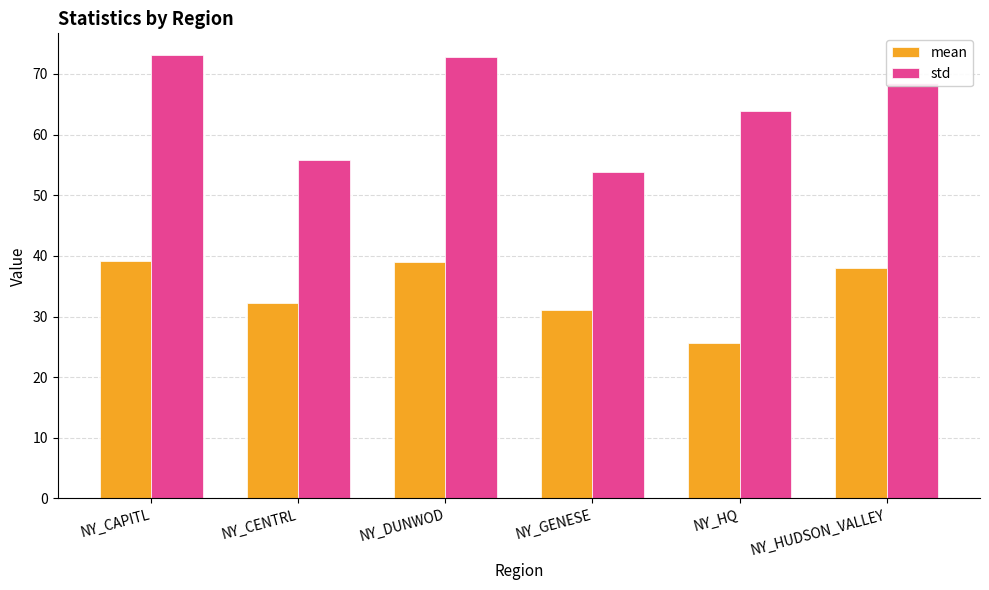

Rank the series by their average value, from highest to lowest.

std, mean